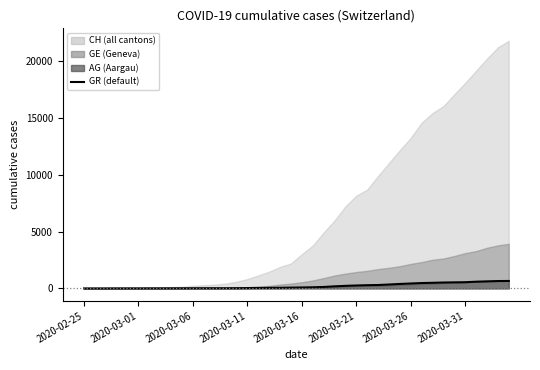

Read the value at 32.

495